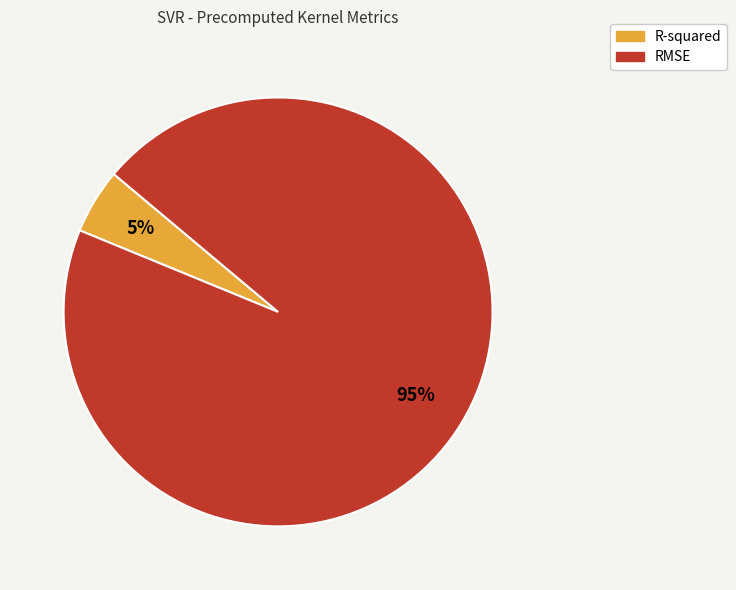

How many segments does this pie chart have?

2